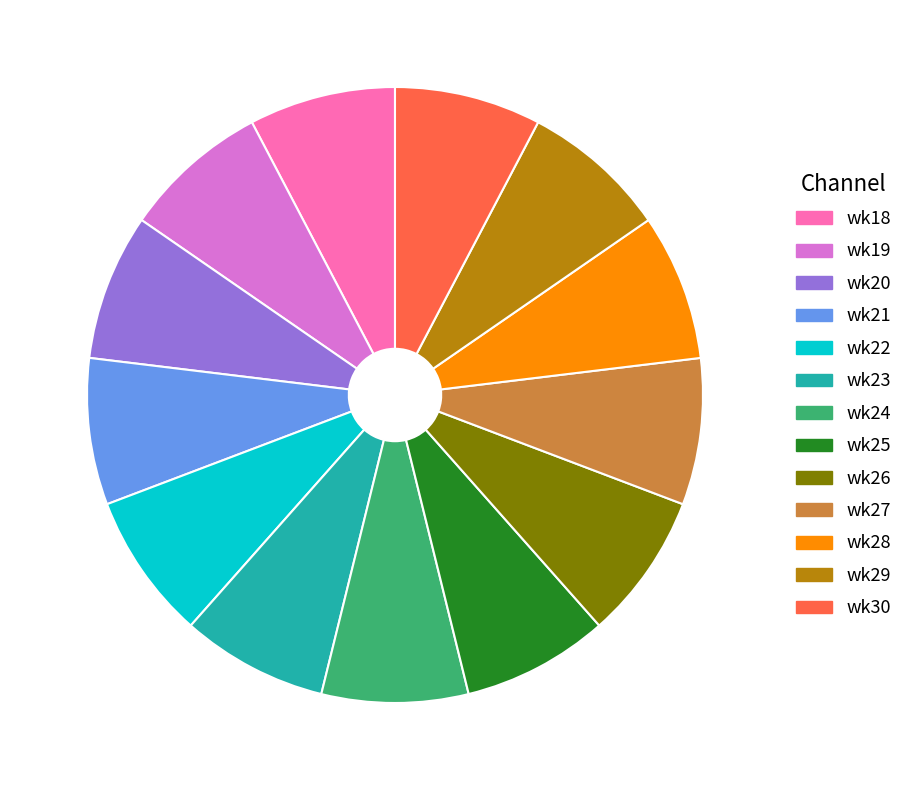

Does any single category account for the majority?

No